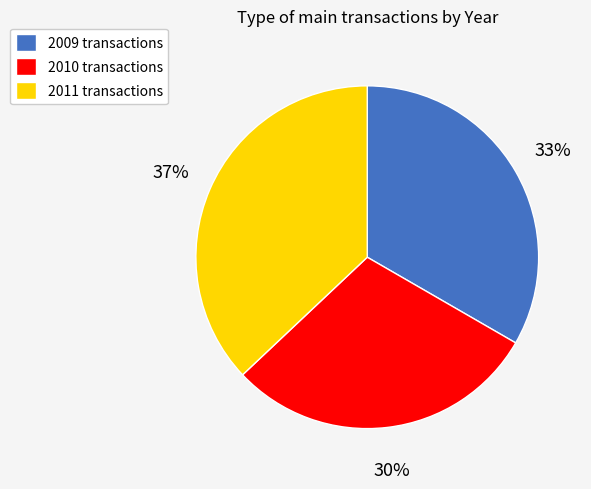

Is it true that 2009 is 33% of the pie?

True